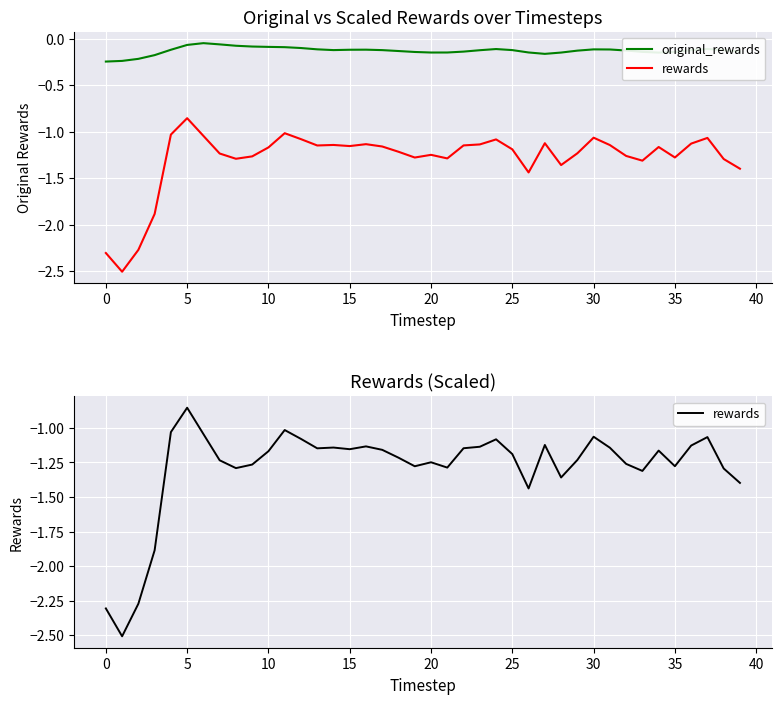

What is the value of the rewards point at the 3rd from the left?

-2.3